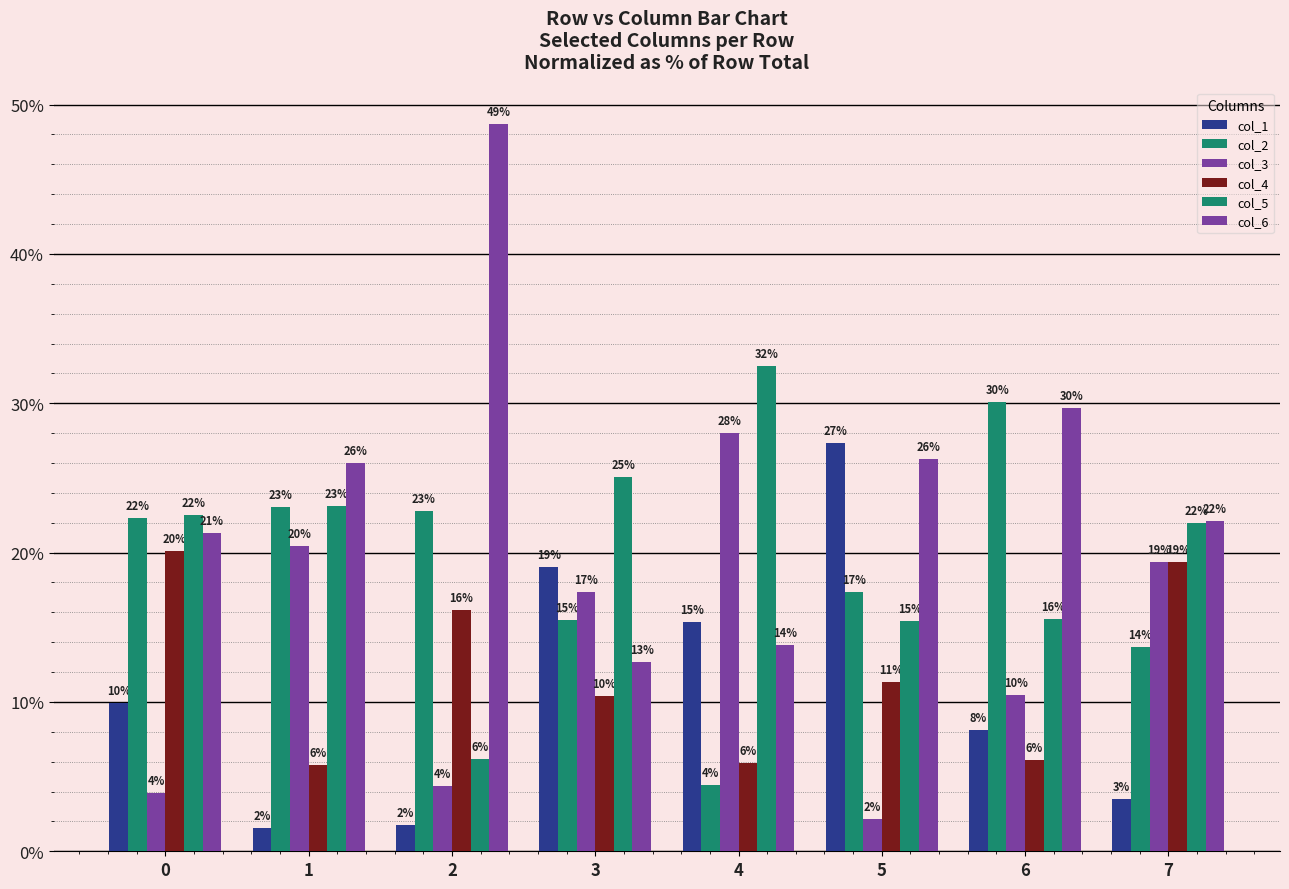

Are the bars grouped side by side (vs. stacked)?

Yes